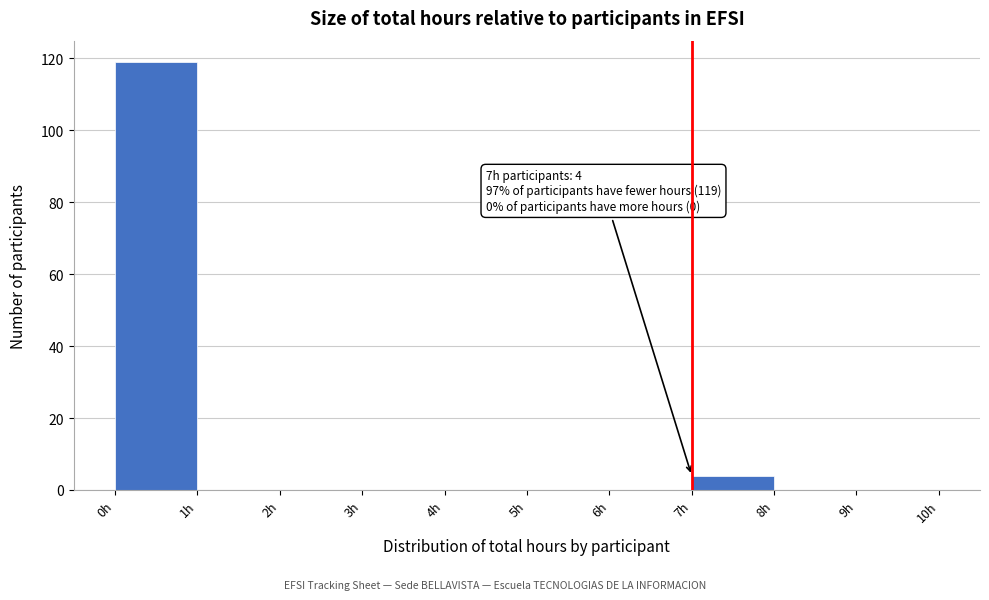

Over which range of the x-axis is the bar tallest?

0 to 1